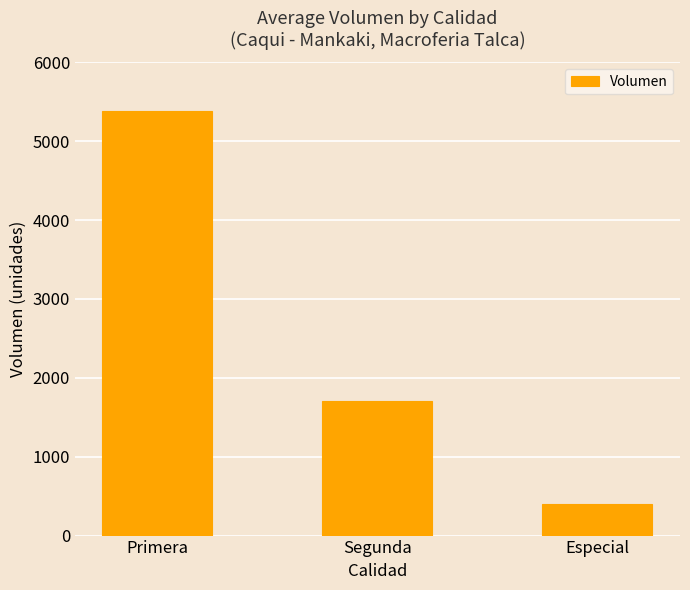

What is the difference between the second highest and minimum values?

1310